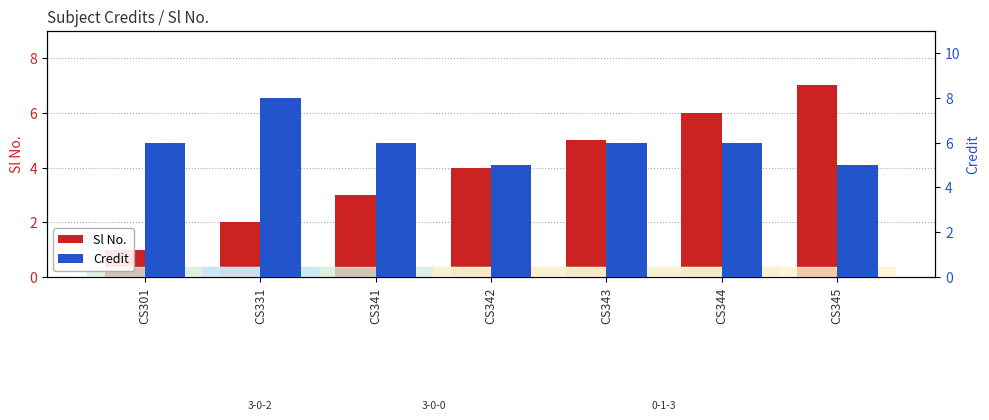

The value of Sl No. at CS301 is 2. True or false?

False